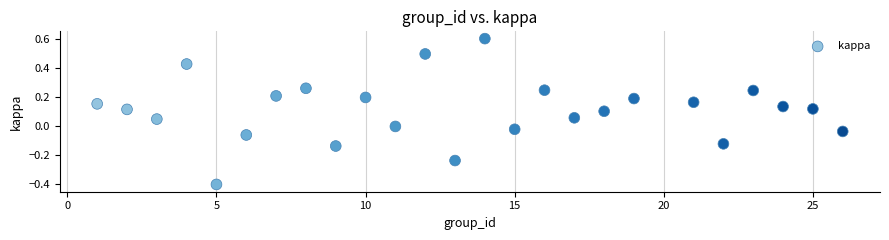

What is the range of Y values (max minus min)?

1.0